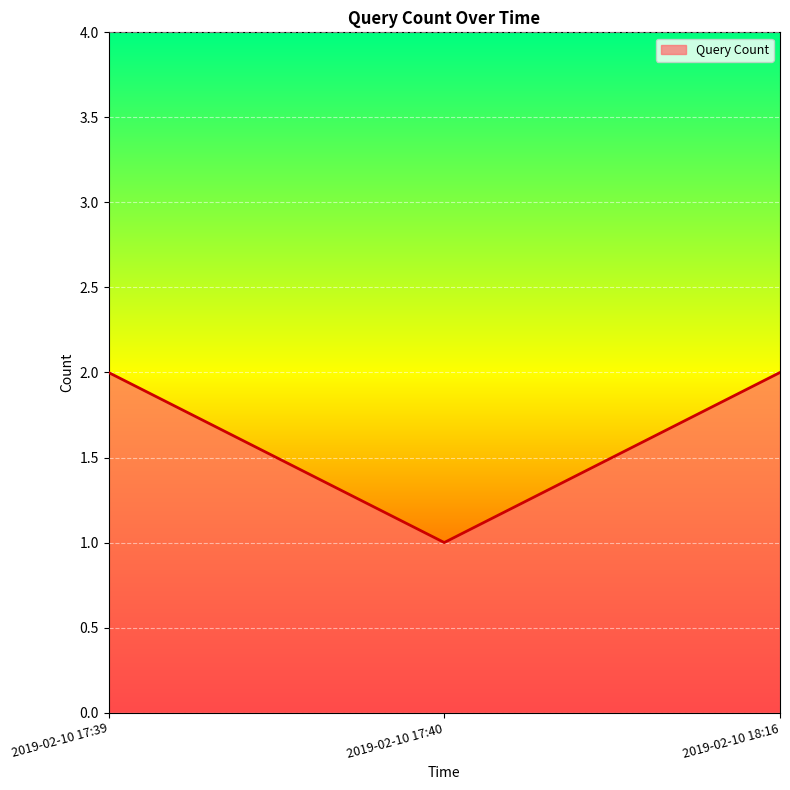

Which category has the lowest value across all series?

2019-02-10 17:40